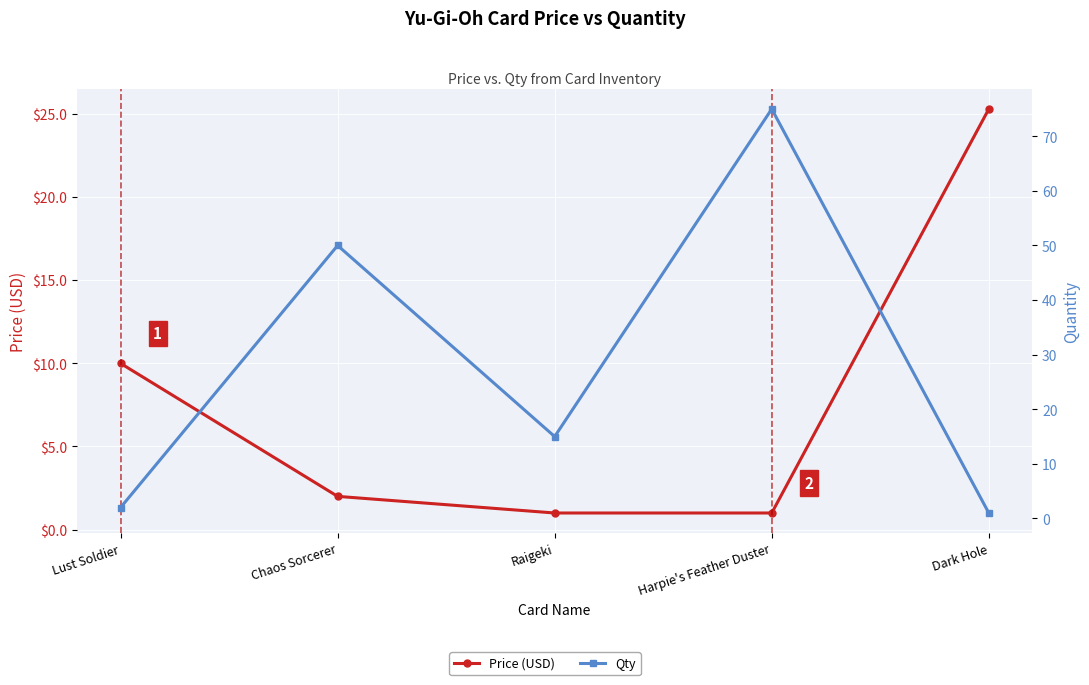

The Qty series shows 86.9 at Chaos Sorcerer. True or false?

False